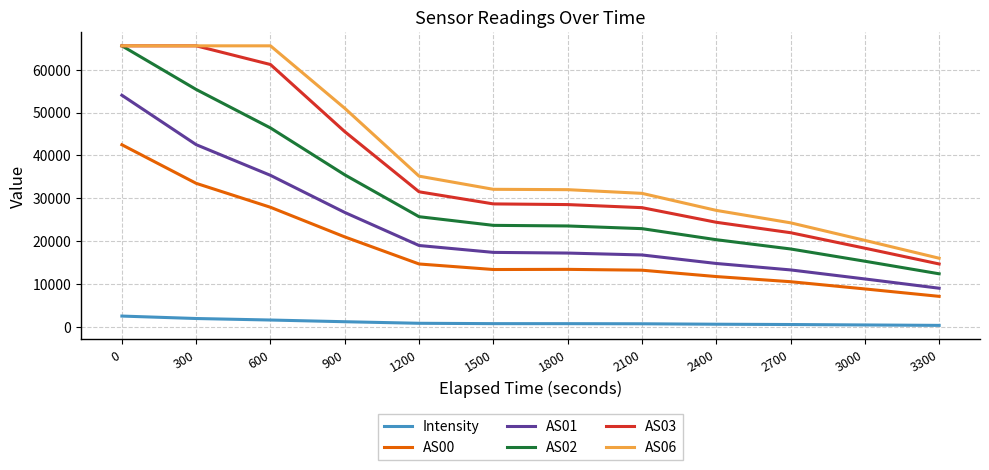

True or false: AS00 and Intensity intersect in this chart.

False